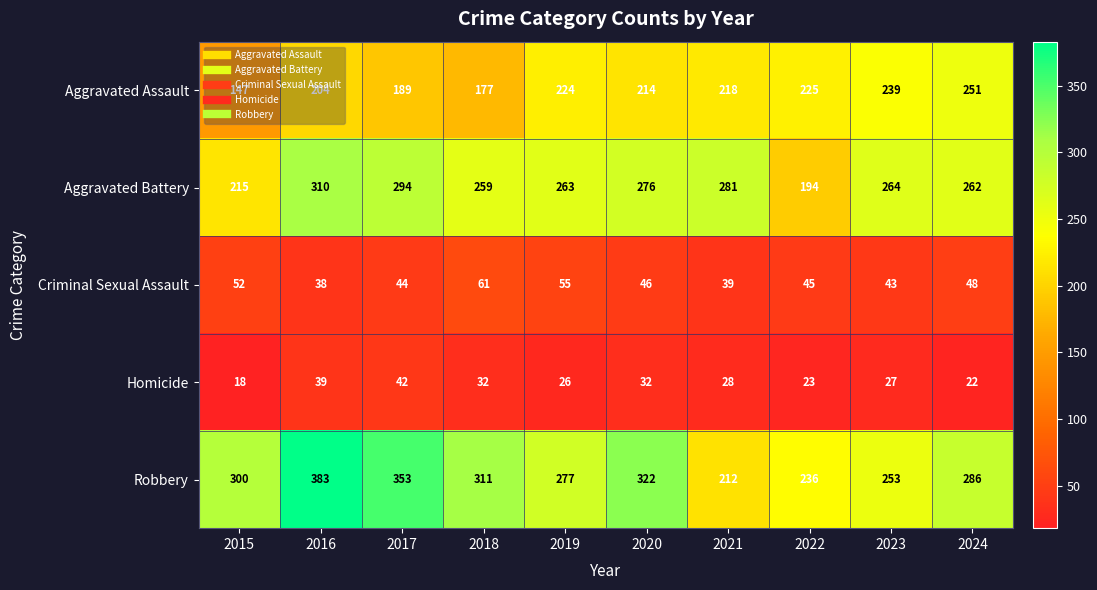

What is the approximate value of Homicide at 2022?

23